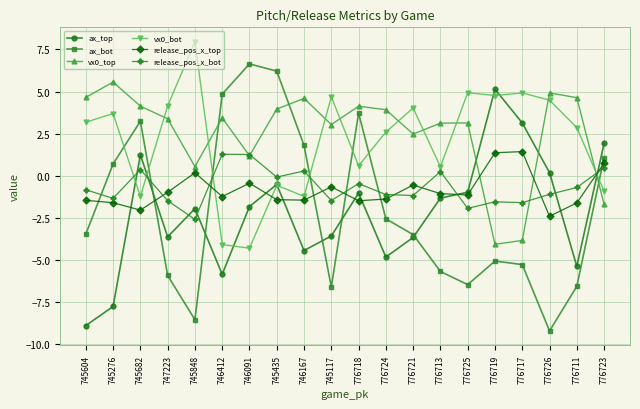

Which category has the highest value in the ax_top series?

776719